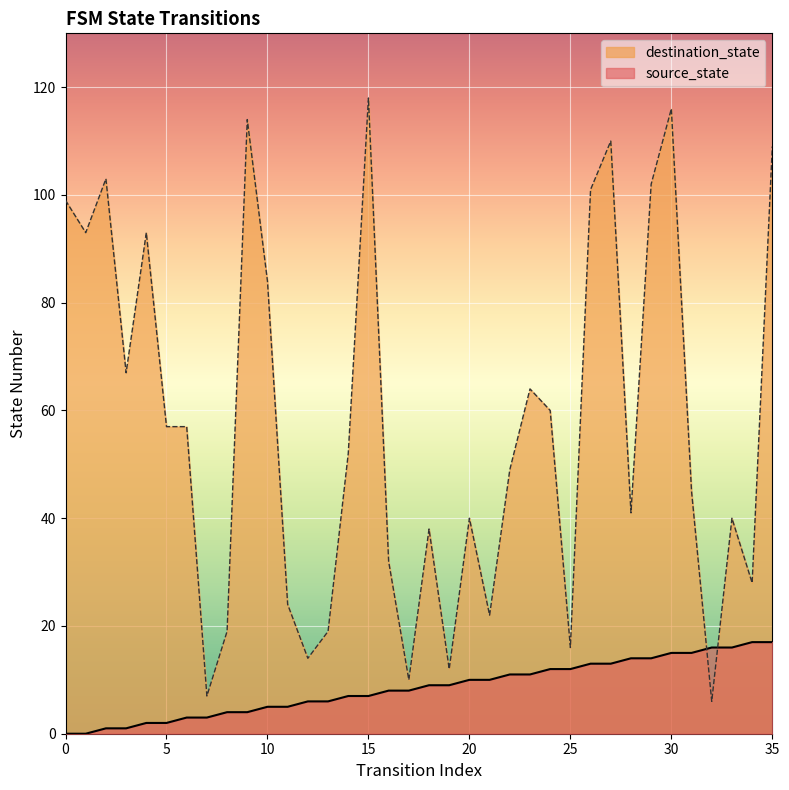

True or false: source_state has a value of 14 at 21.

False